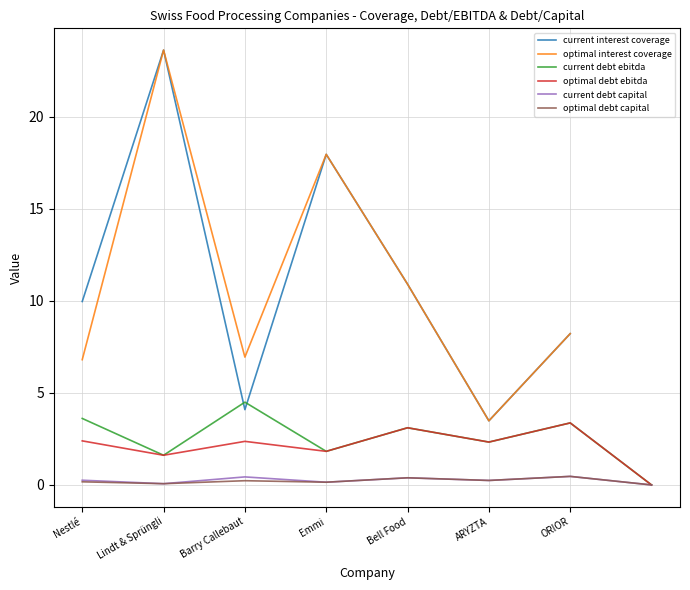

What is the difference between the optimal_debt_capital values at ORIOR and Bell Food?

0.1